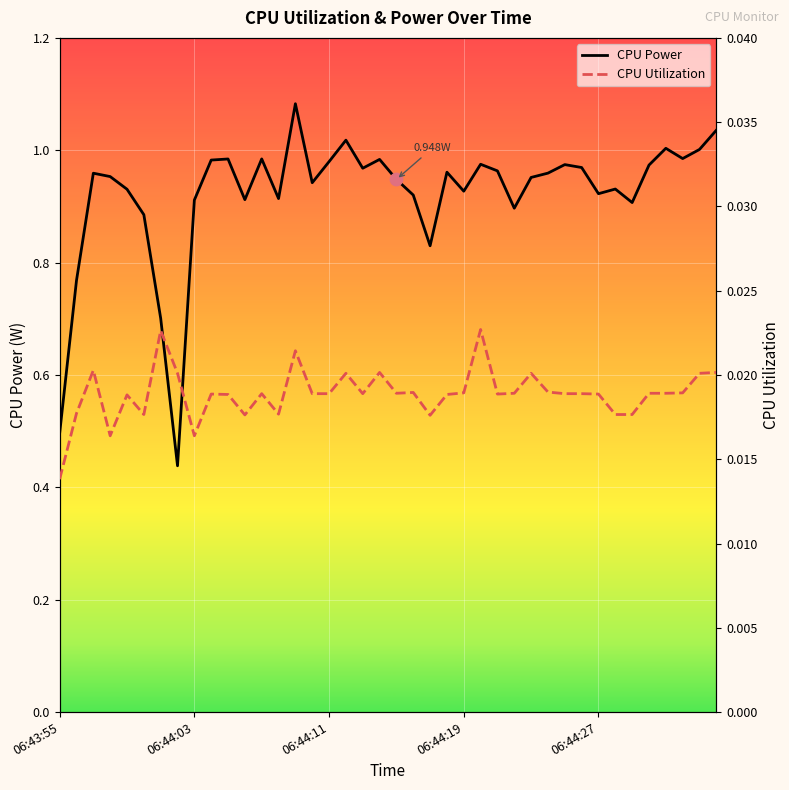

Which series reaches the minimum Y coordinate?

CPU Utilization